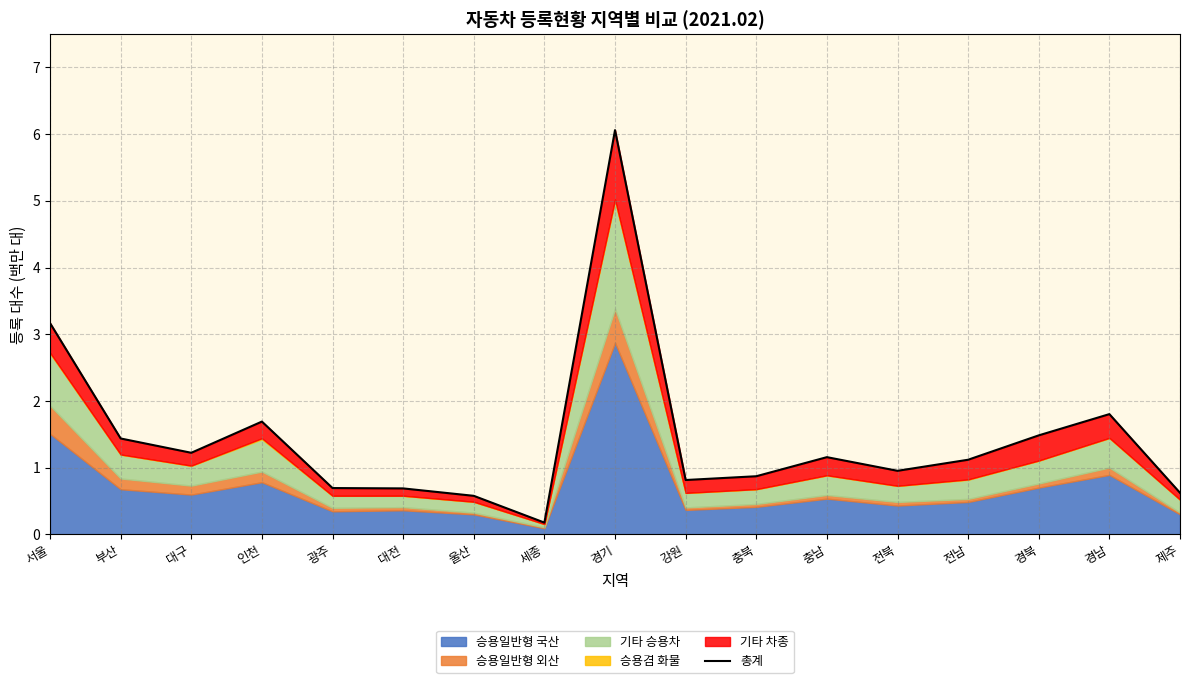

True or false: the data shows 1.5 at 경북.

True